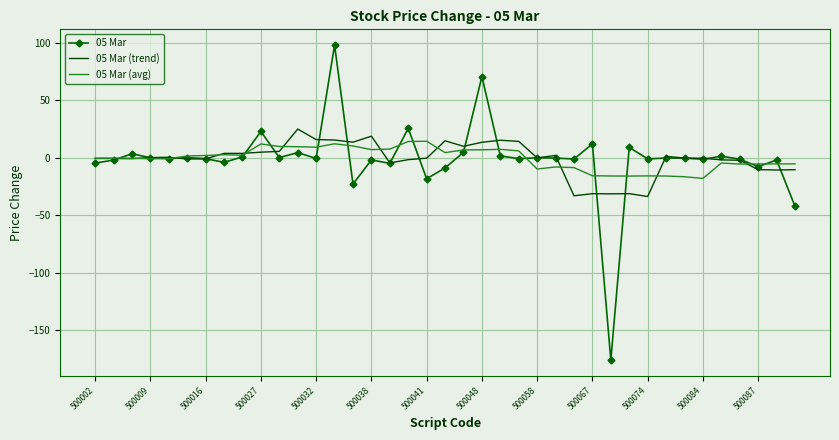

What is the minimum value for 05 Mar (avg)?

-17.9